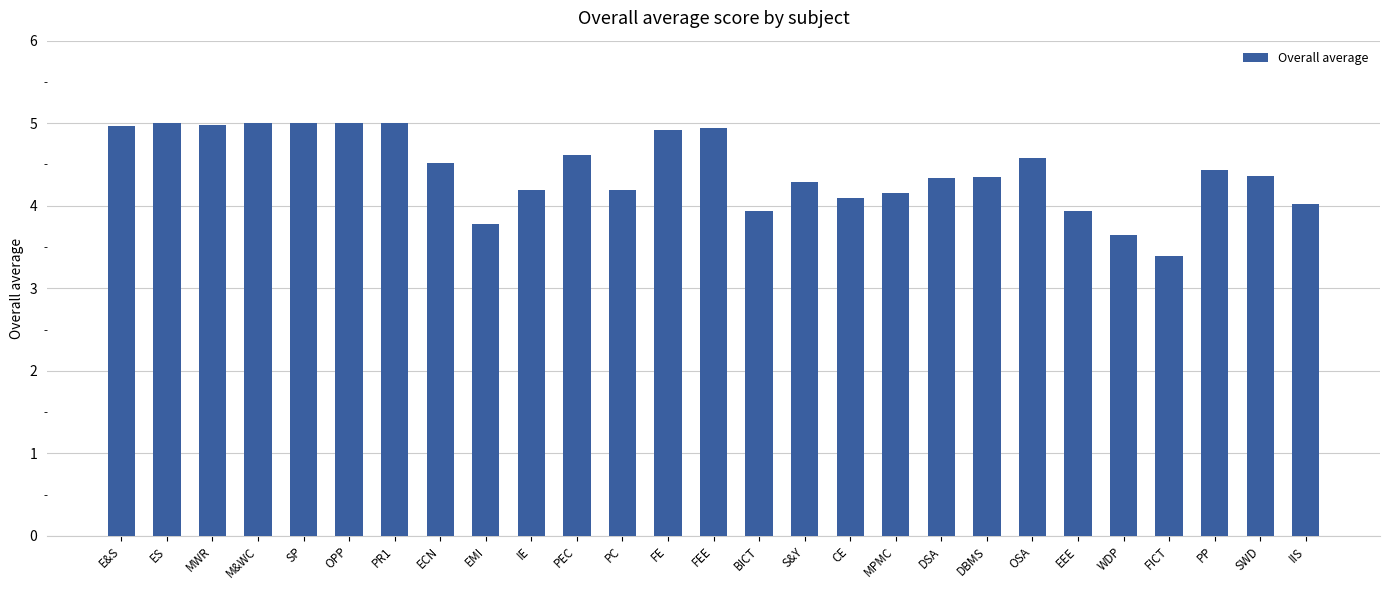

Where does the data first go above 4?

E&S